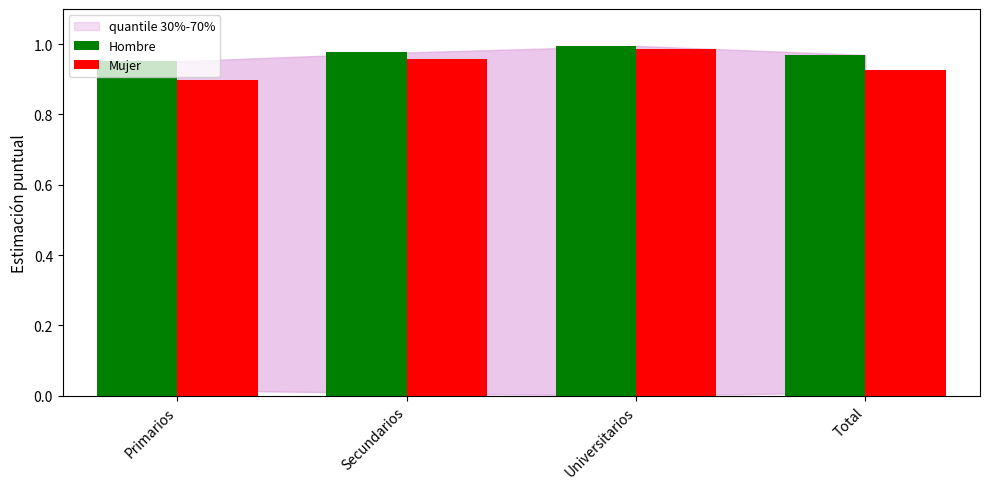

At how many categories does at least one series exceed 0?

4